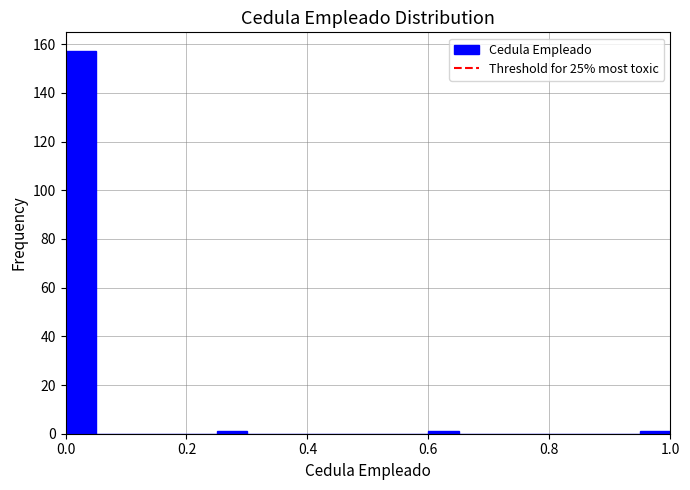

Read against the x-axis, roughly where is the centre of the tallest bar?

0.02